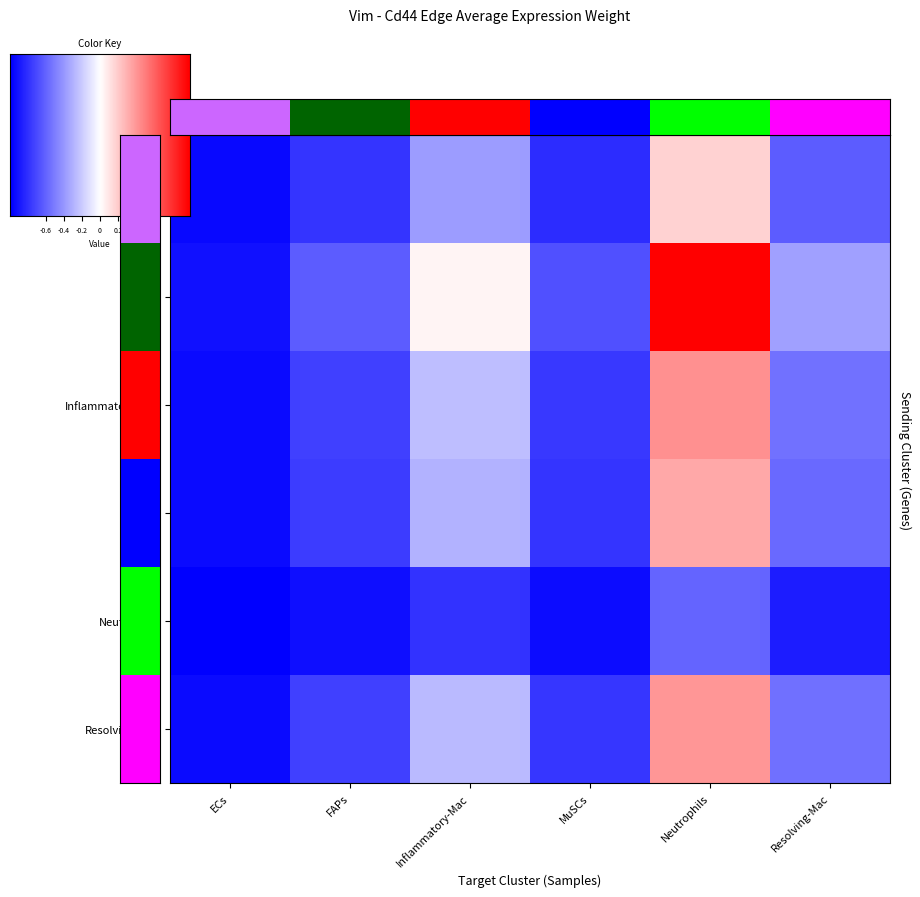

Is the value of Resolving-Mac at Resolving-Mac greater than the value of Inflammatory-Mac at Neutrophils?

No